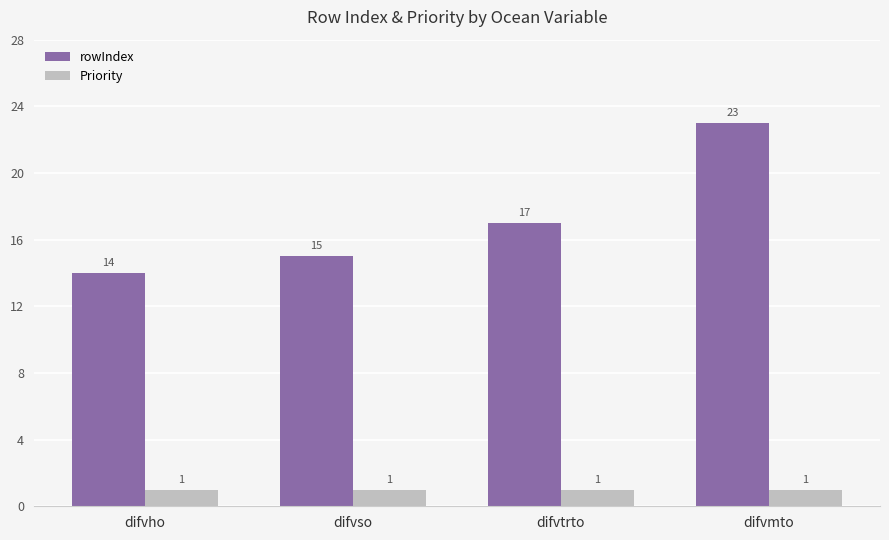

What is the value of the Priority bar at the 2nd from the left?

1